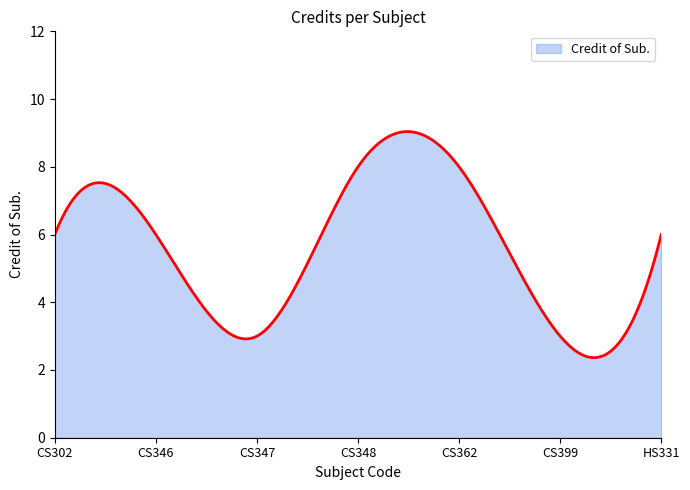

What is the minimum value shown in the chart?

2.4